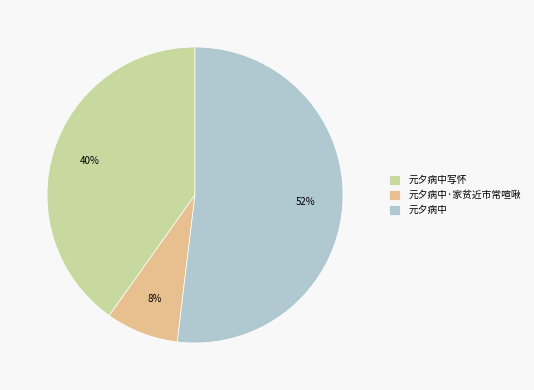

What is the smallest slice in the pie chart?

元夕病中·家贫近市常喧啾